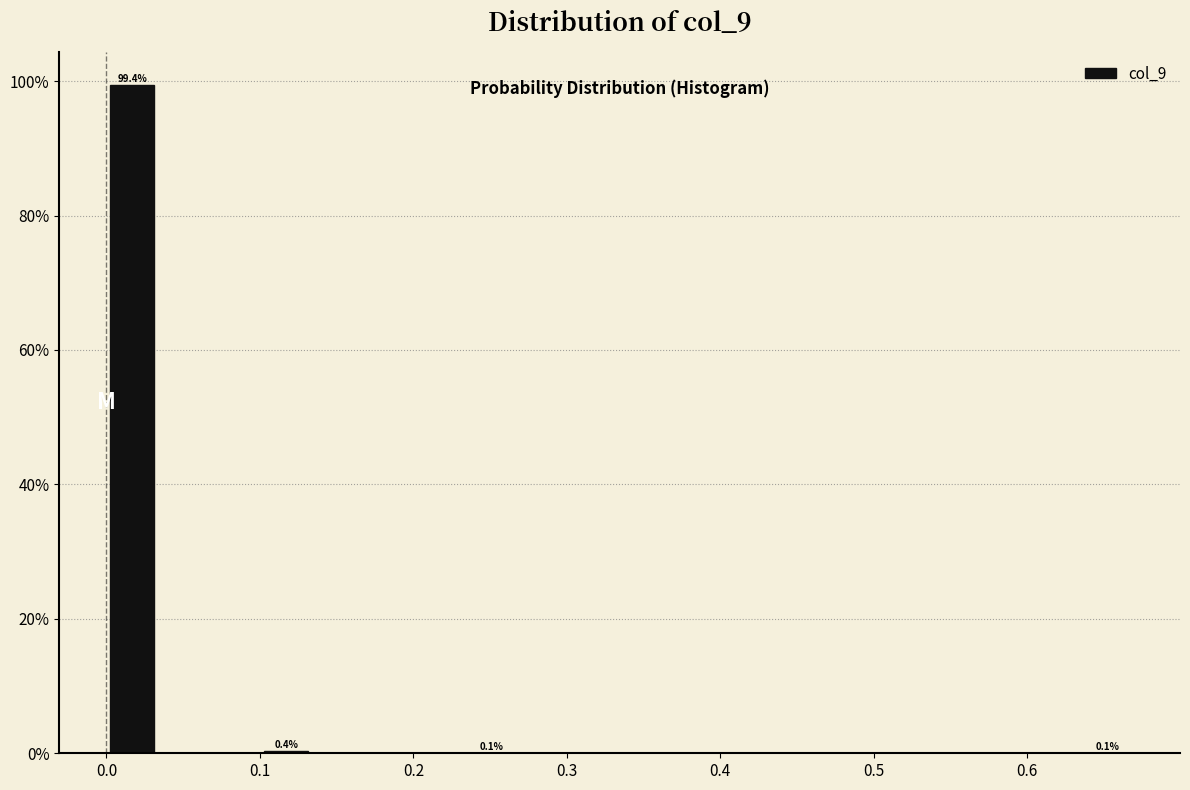

Around what value on the x-axis is the tallest bar? Give the approximate position of its centre, as read against the axis.

0.02